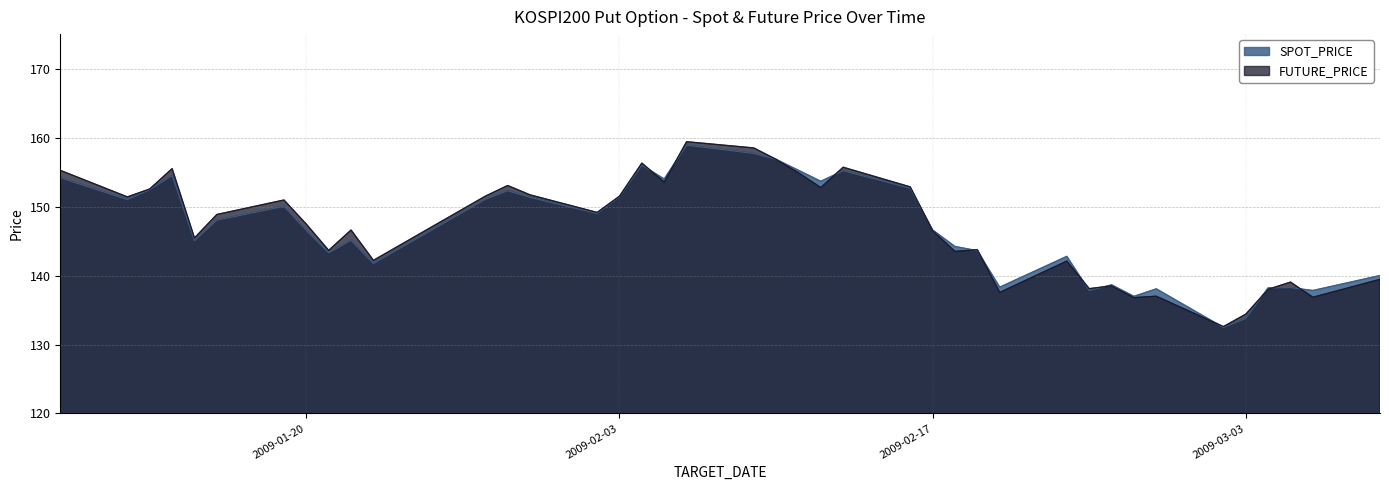

How many interior local peaks does the SPOT_PRICE series have?

11